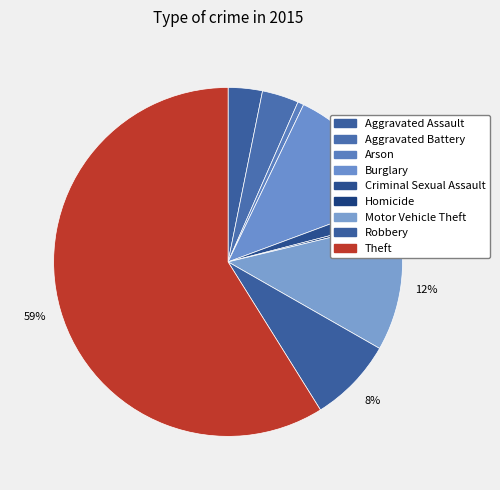

Is there a majority slice in this chart?

Yes